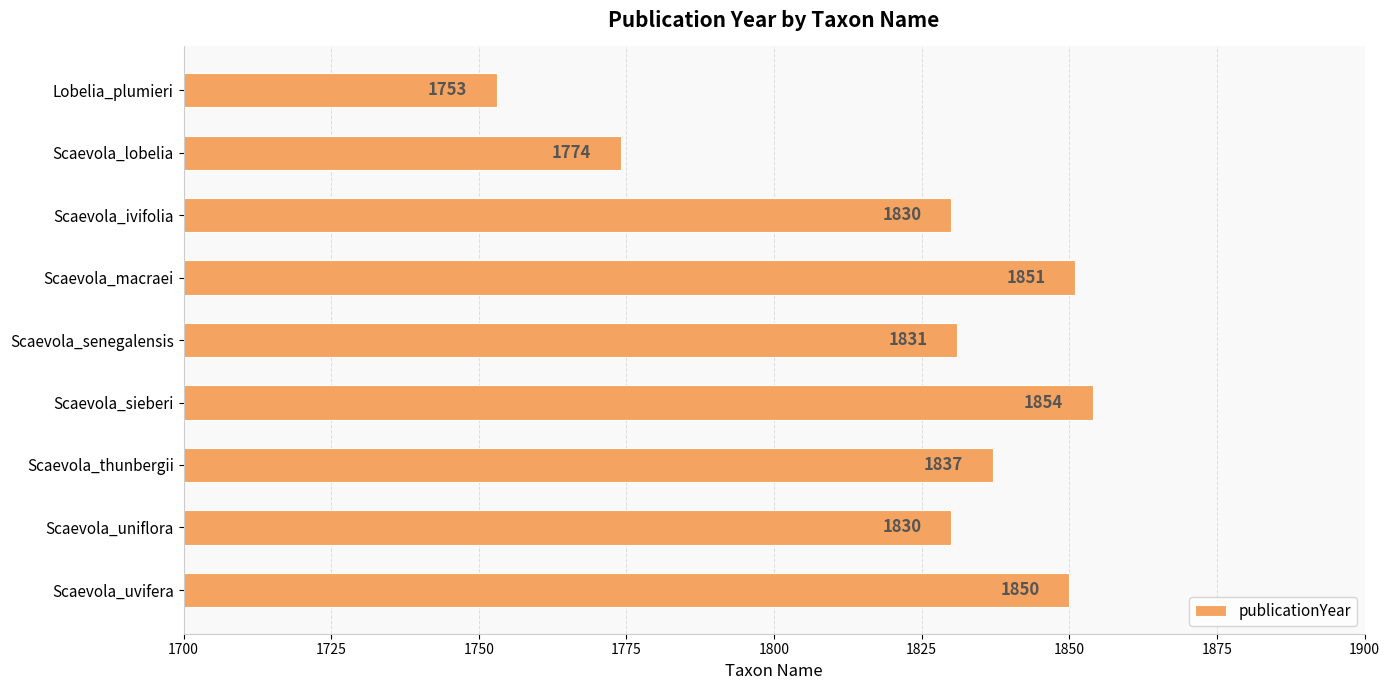

True or false: the data shows 1830 at Scaevola_uniflora.

True